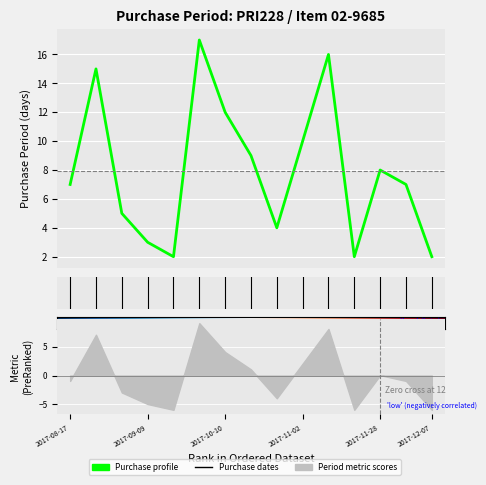

True or false: the data shows 14 at 2017-11-28.

False